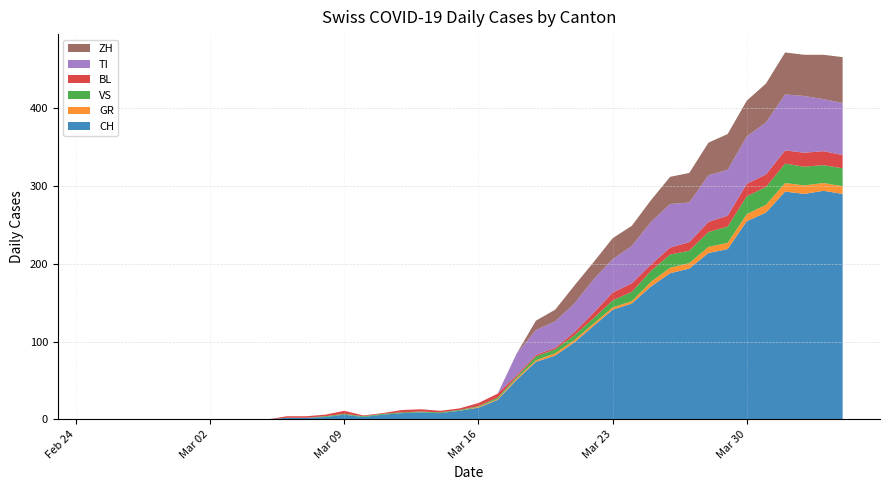

Reading left to right, what are all the values shown in this chart?

CH: 0=0	1=0	2=0	3=0	4=0	5=0	6=0	7=0	8=0	9=0	10=2	11=2	12=3	13=6	14=3	15=6	16=8	17=9	18=8	19=11	20=15	21=25	22=51	23=74	24=82	25=99	26=120	27=141	28=149	29=171	30=188	31=194	32=214	33=219	34=255	35=266	36=293	37=290	38=294	39=290
GR: 0=0	1=0	2=0	3=0	4=0	5=0	6=0	7=0	8=0	9=0	10=0	11=0	12=0	13=0	14=0	15=0	16=0	17=0	18=0	19=0	20=1	21=1	22=2	23=2	24=3	25=3	26=3	27=3	28=3	29=6	30=7	31=7	32=8	33=8	34=9	35=10	36=11	37=11	38=10	39=10
VS: 0=0	1=0	2=0	3=0	4=0	5=0	6=0	7=0	8=0	9=0	10=0	11=0	12=1	13=1	14=1	15=1	16=1	17=1	18=1	19=1	20=1	21=2	22=2	23=5	24=5	25=6	26=7	27=9	28=12	29=14	30=17	31=16	32=19	33=21	34=23	35=23	36=25	37=24	38=23	39=23
BL: 0=0	1=0	2=0	3=0	4=0	5=0	6=0	7=0	8=0	9=0	10=2	11=2	12=2	13=4	14=1	15=1	16=3	17=3	18=2	19=2	20=4	21=5	22=2	23=2	24=2	25=4	26=7	27=10	28=11	29=8	30=9	31=11	32=13	33=14	34=16	35=16	36=17	37=18	38=18	39=17
TI: 0=0	1=0	2=0	3=0	4=0	5=0	6=0	7=0	8=0	9=0	10=0	11=0	12=0	13=0	14=0	15=0	16=0	17=0	18=0	19=0	20=0	21=0	22=28	23=32	24=34	25=37	26=43	27=43	28=48	29=55	30=56	31=51	32=60	33=59	34=61	35=67	36=72	37=73	38=67	39=67
ZH: 0=0	1=0	2=0	3=0	4=0	5=0	6=0	7=0	8=0	9=0	10=0	11=0	12=0	13=0	14=0	15=0	16=0	17=0	18=0	19=0	20=0	21=0	22=0	23=12	24=15	25=23	26=22	27=27	28=26	29=28	30=35	31=38	32=42	33=46	34=46	35=50	36=54	37=53	38=57	39=59